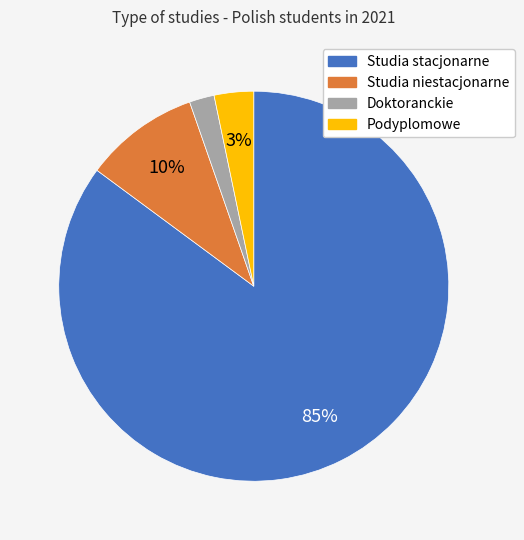

What percentage is the Studia niestacjonarne slice, to the nearest percent?

10%